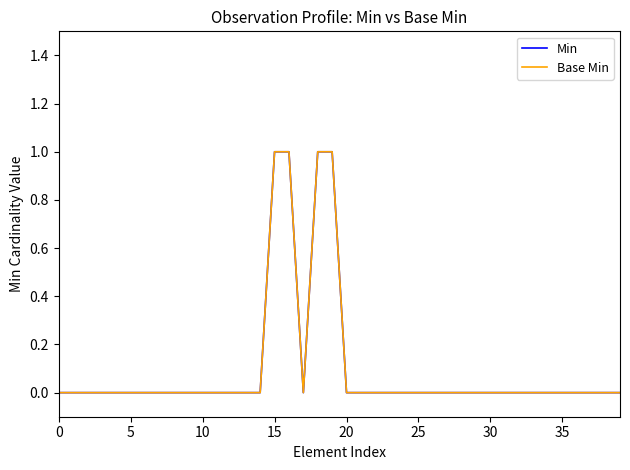

Is this an area chart (filled region under the line)?

No